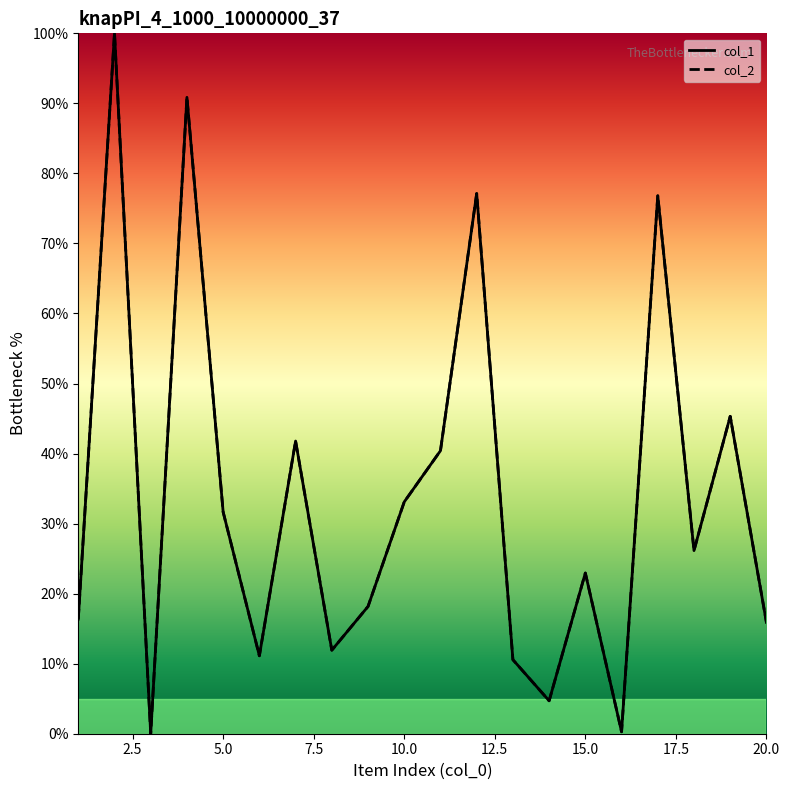

What is the value of the col_1 point at the 9th from the left?

18.2